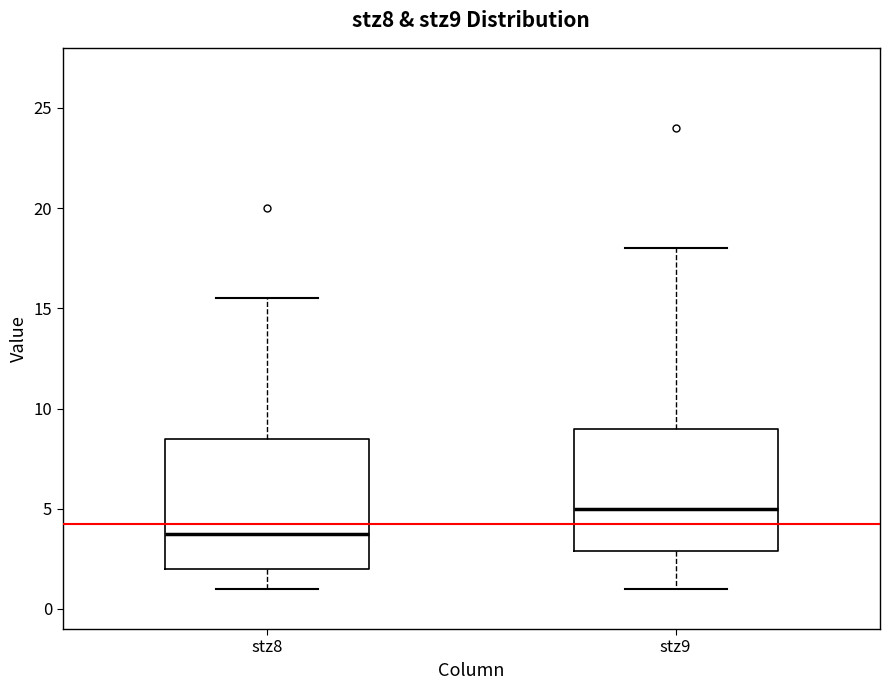

Where does the lower whisker of the box for stz9 end on the y-axis? The values are not printed on the chart, so give them approximately, as read against the axis.

1.0